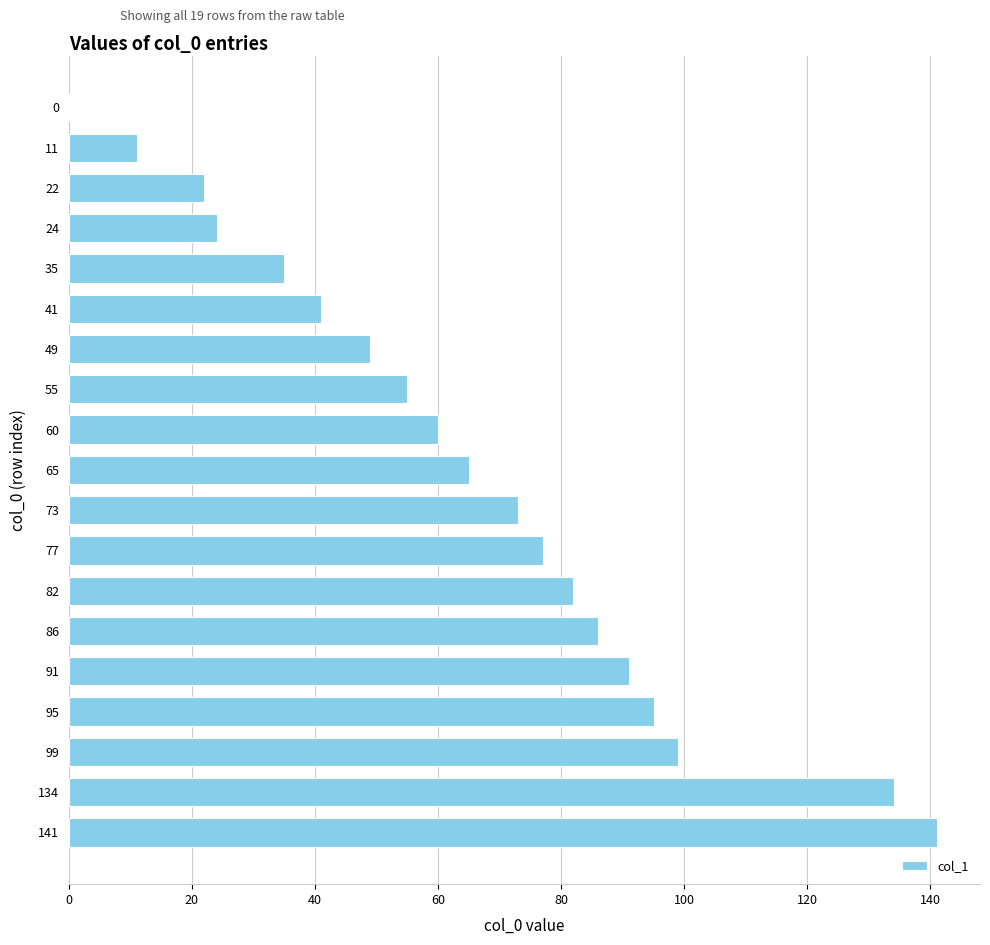

The chart shows a value of 92 at 60. True or false?

False